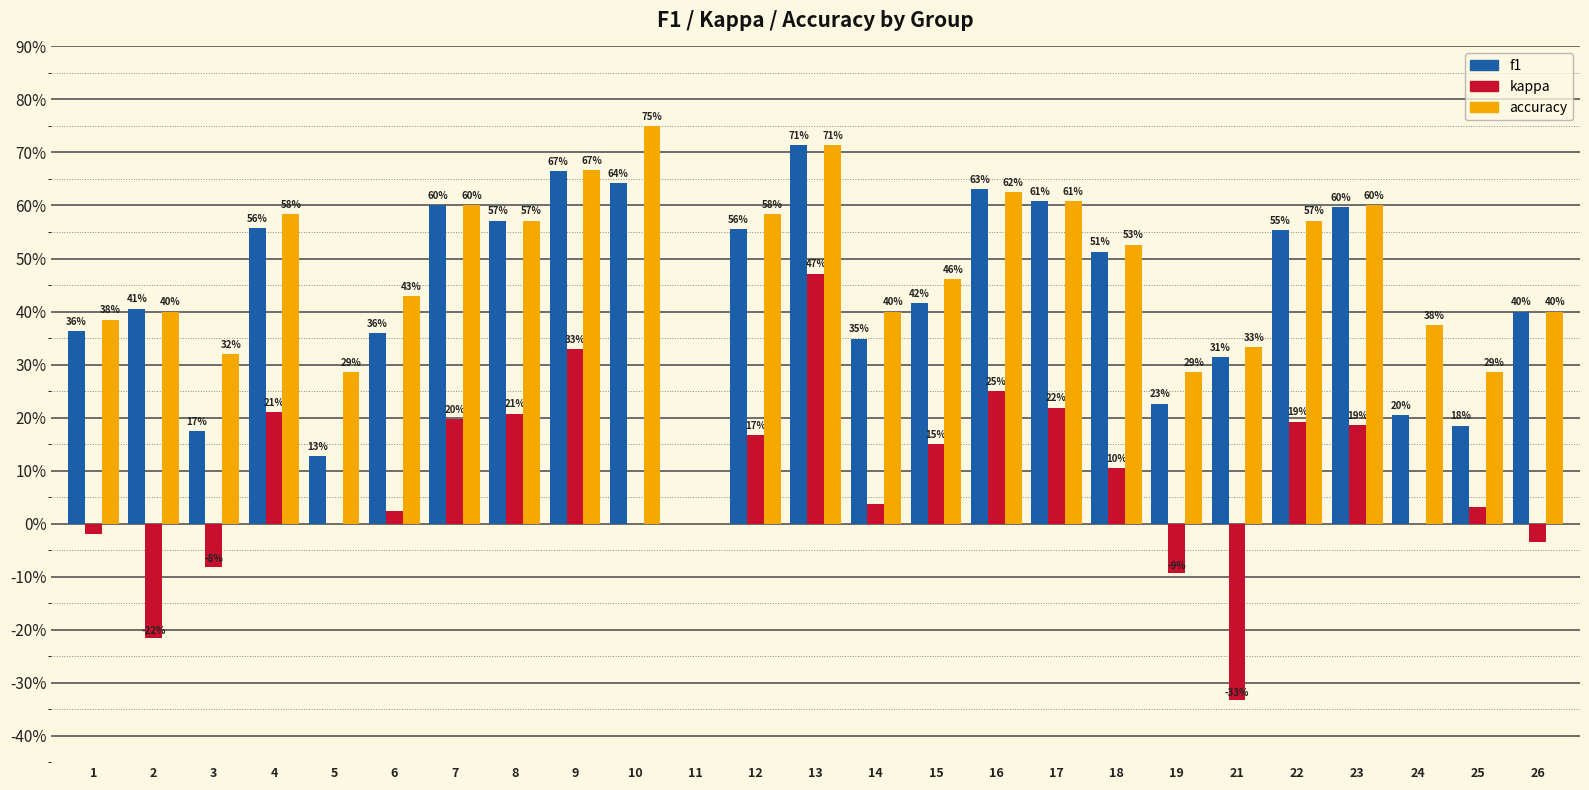

Are the bars horizontal?

No